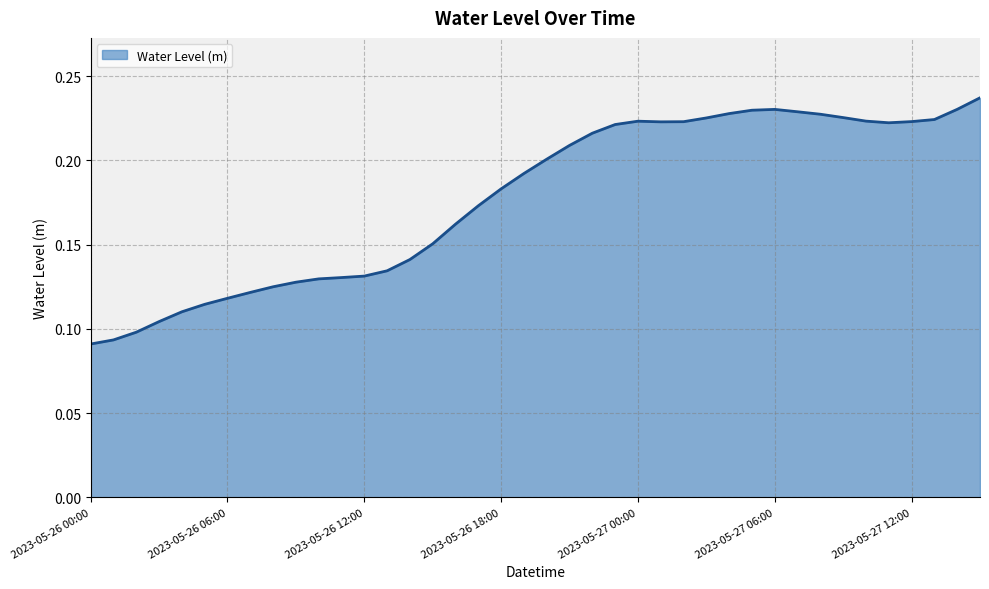

List the labels in order of value, largest first.

2023-05-27 15:00, 2023-05-27 14:00, 2023-05-27 06:00, 2023-05-27 05:00, 2023-05-27 07:00, 2023-05-27 04:00, 2023-05-27 08:00, 2023-05-27 09:00, 2023-05-27 03:00, 2023-05-27 13:00, 2023-05-27 10:00, 2023-05-27 00:00, 2023-05-27 12:00, 2023-05-27 02:00, 2023-05-27 01:00, 2023-05-27 11:00, 2023-05-26 23:00, 2023-05-26 22:00, 2023-05-26 21:00, 2023-05-26 20:00, 2023-05-26 19:00, 2023-05-26 18:00, 2023-05-26 17:00, 2023-05-26 16:00, 2023-05-26 15:00, 2023-05-26 14:00, 2023-05-26 13:00, 2023-05-26 12:00, 2023-05-26 11:00, 2023-05-26 10:00, 2023-05-26 09:00, 2023-05-26 08:00, 2023-05-26 07:00, 2023-05-26 06:00, 2023-05-26 05:00, 2023-05-26 04:00, 2023-05-26 03:00, 2023-05-26 02:00, 2023-05-26 01:00, 2023-05-26 00:00